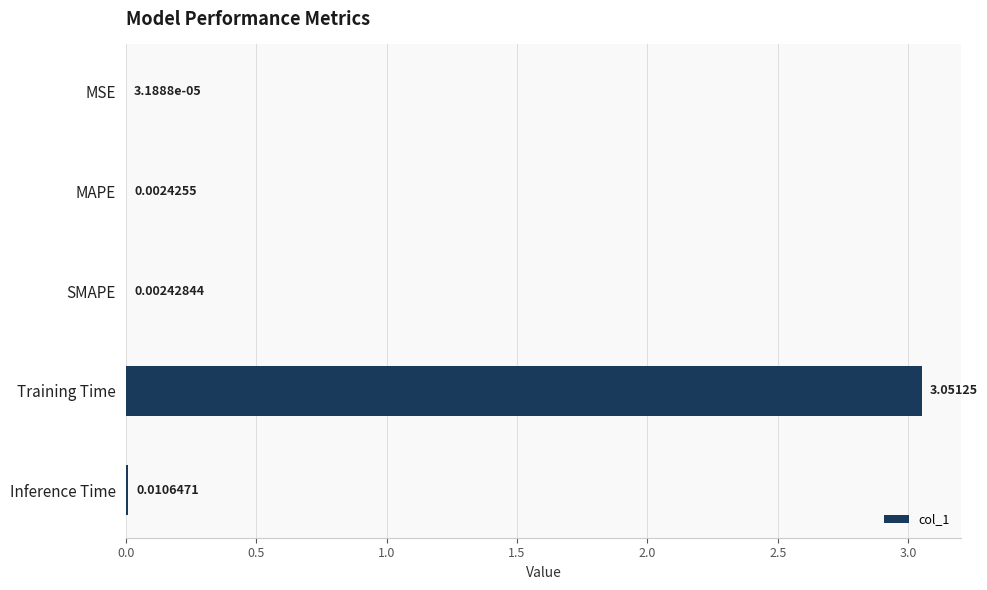

Which category has the highest value across all series?

Training Time